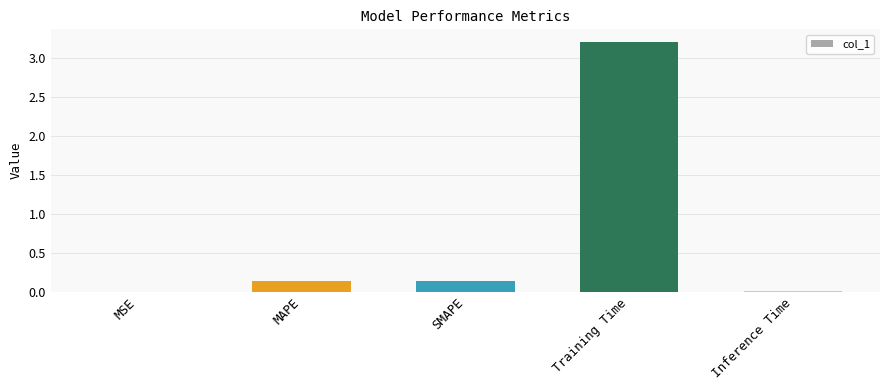

What is the average value?

0.7